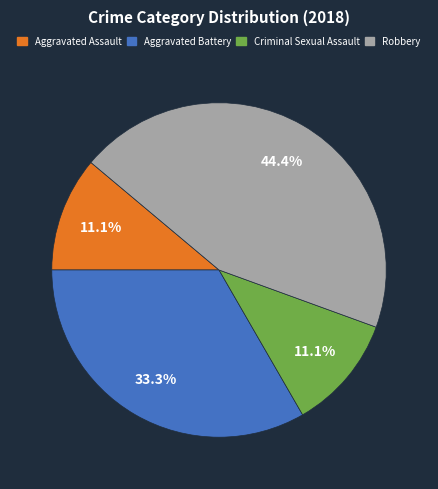

Count the number of slices in the pie.

4